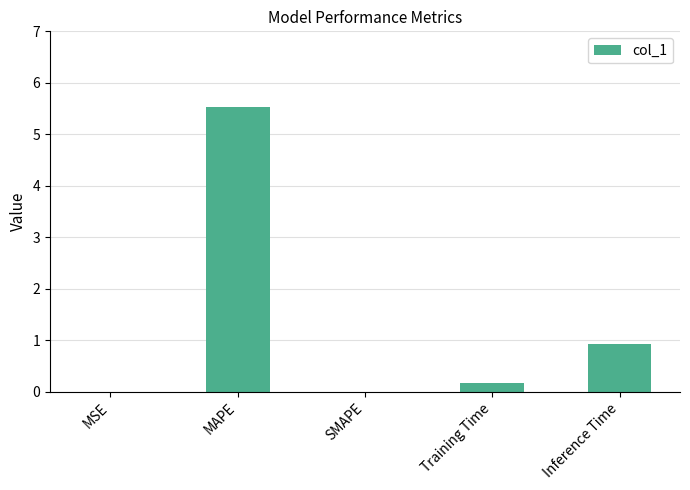

At which label is the value closest to 2?

Inference Time